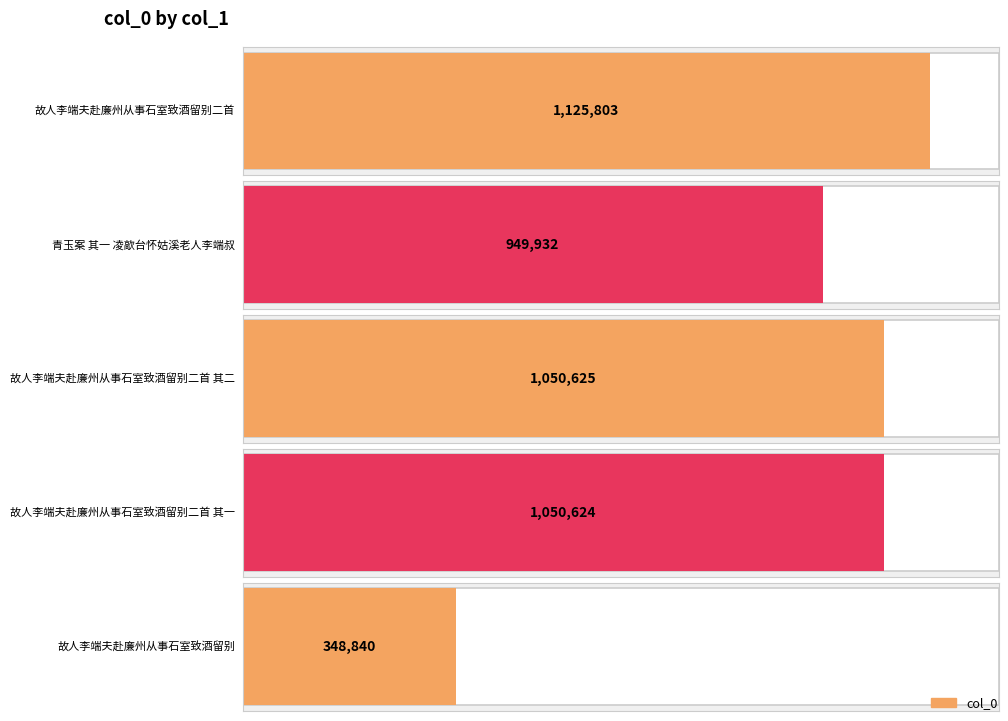

What is the change in value from 青玉案 其一 凌歊台怀姑溪老人李端叔 to 故人李端夫赴廉州从事石室致酒留别二首 其一?

+100692